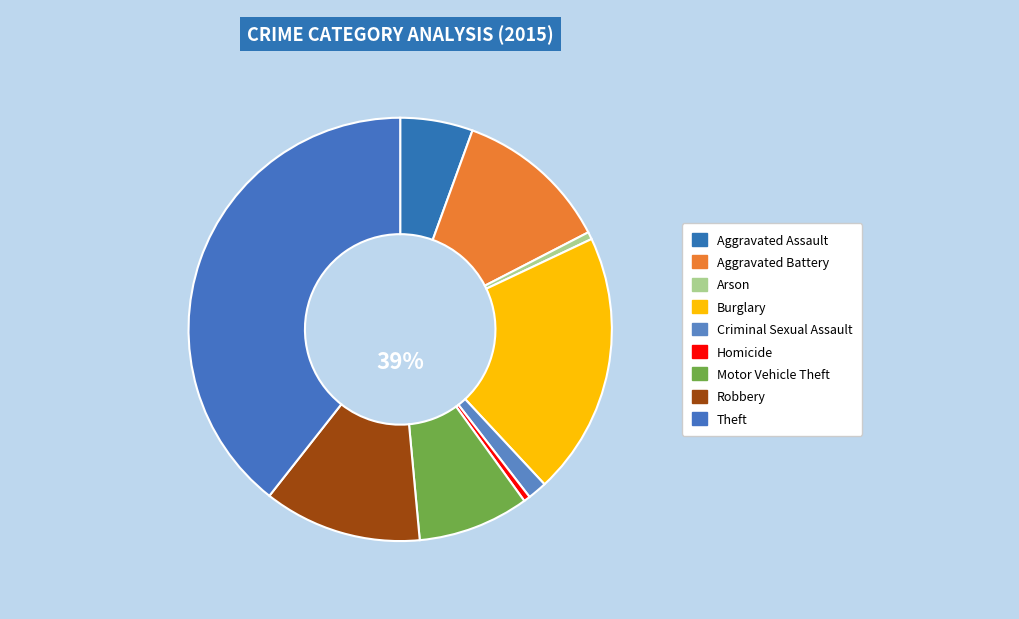

To the nearest percent, what is the difference between the largest and smallest slice percentages?

39%